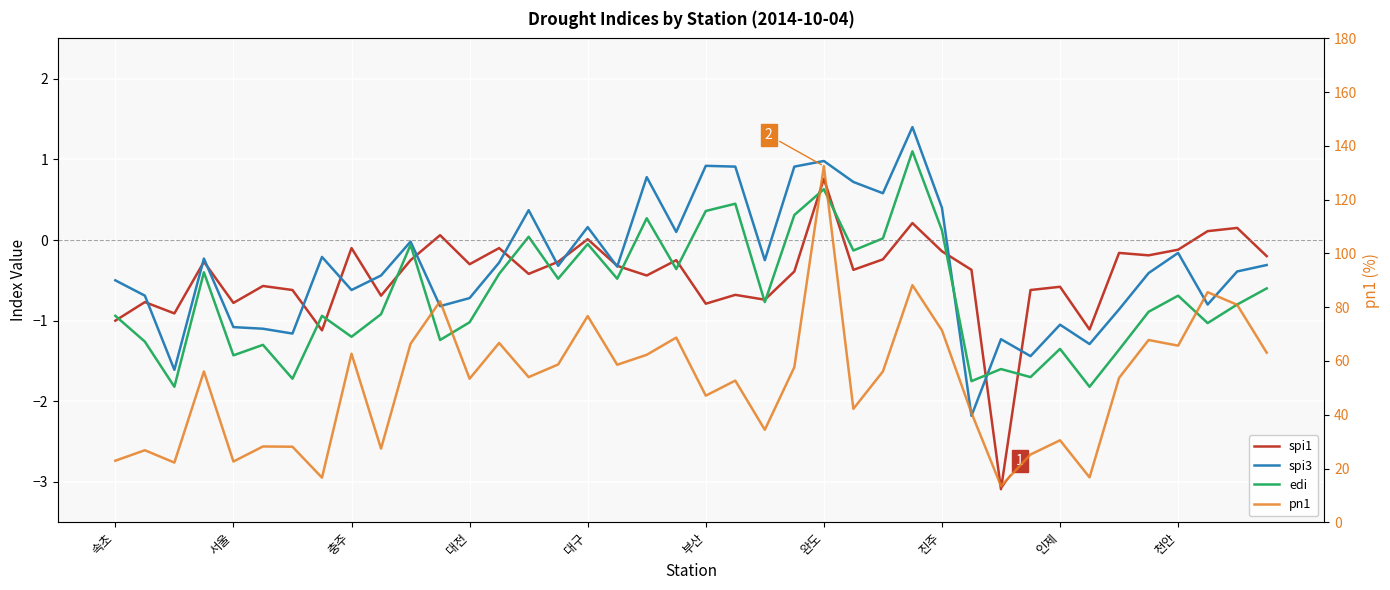

Which series has the widest spread of values?

pn1